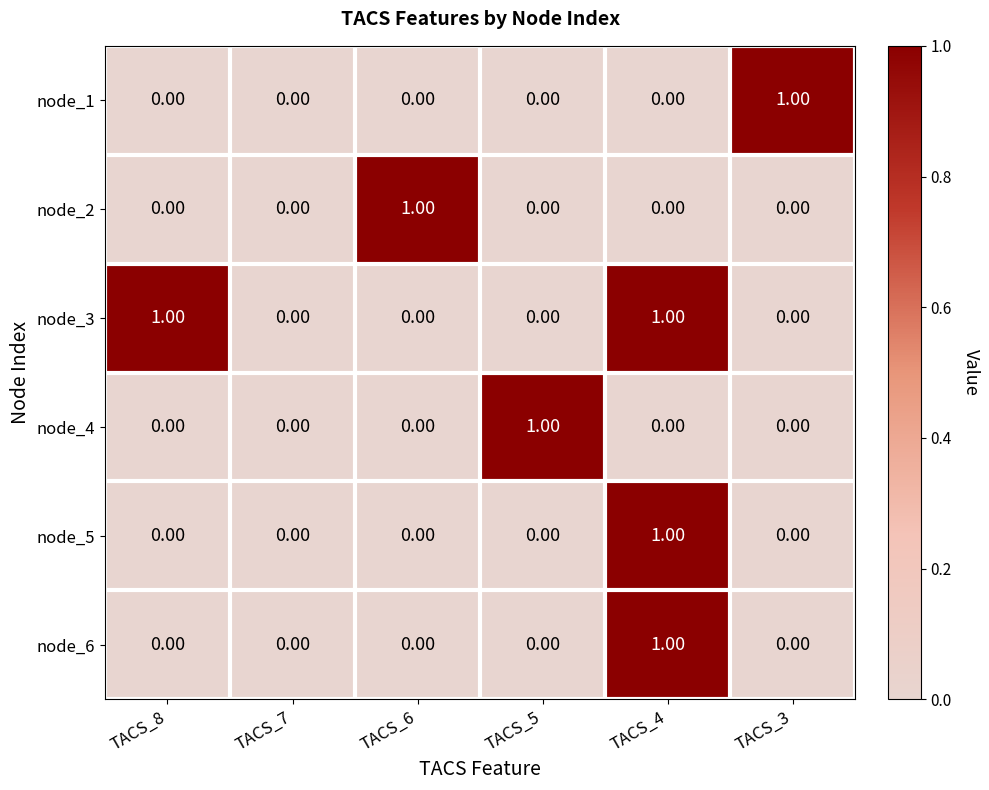

Between TACS_7 and TACS_5, which series saw the biggest shift?

node_4